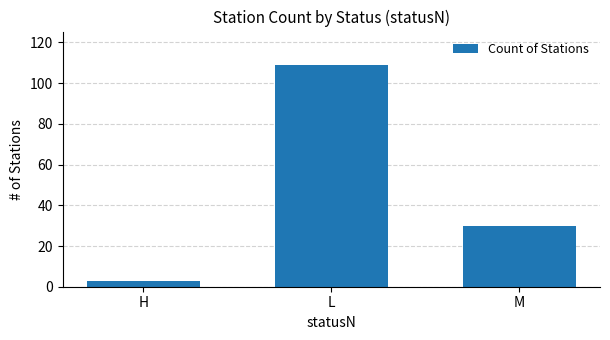

Rank the categories by value from highest to lowest.

L, M, H